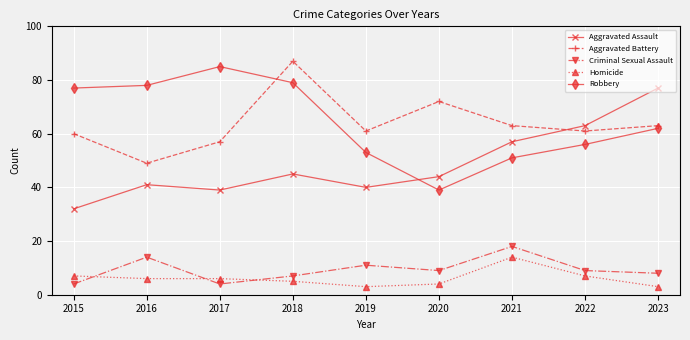

What is the total value across all series at 2023?

213